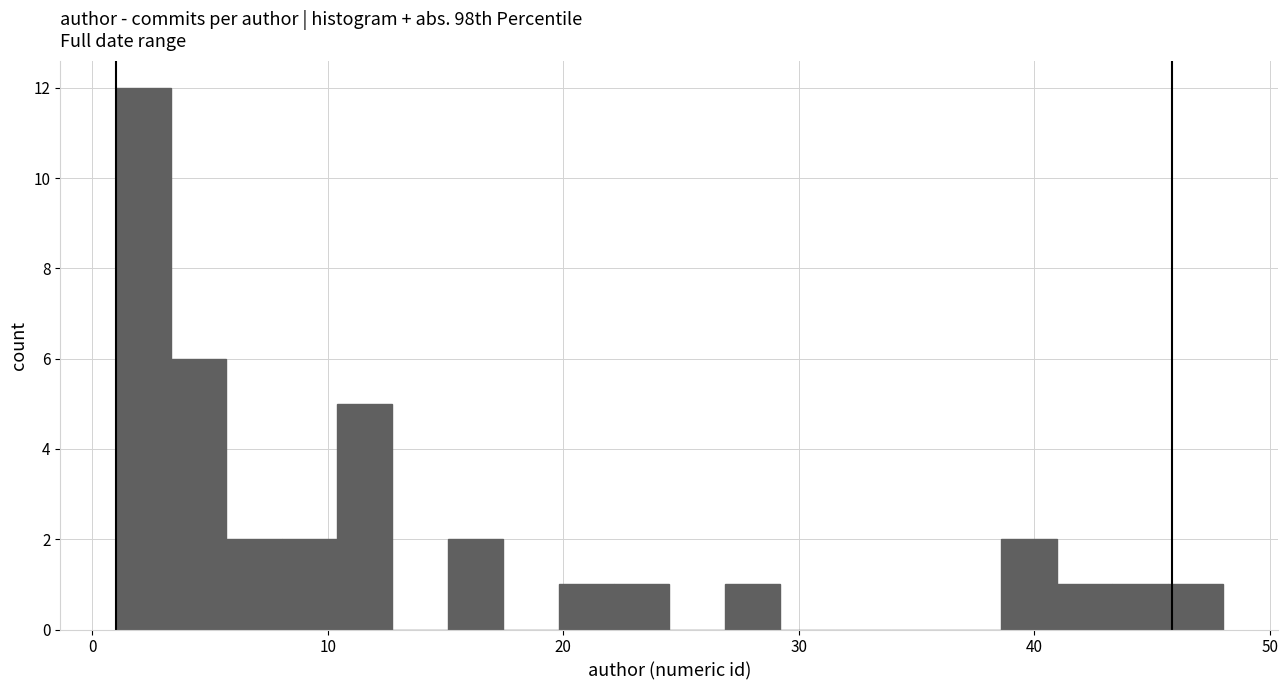

Around what value on the x-axis is the tallest bar? Give the approximate position of its centre, as read against the axis.

2